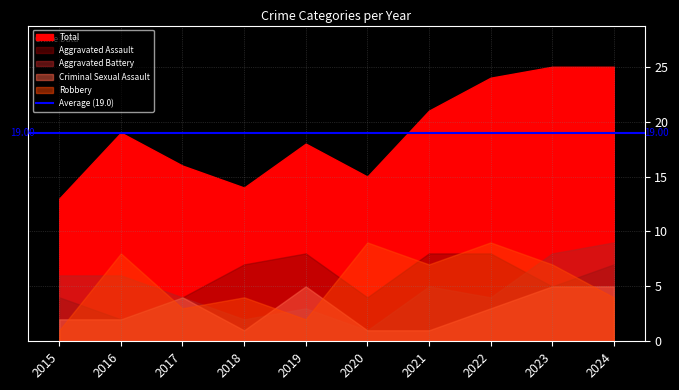

Reading left to right, list all the values displayed in this chart.

Aggravated Assault: 2015=4	2016=2	2017=4	2018=7	2019=8	2020=4	2021=8	2022=8	2023=5	2024=7
Aggravated Battery: 2015=6	2016=6	2017=4	2018=2	2019=3	2020=1	2021=5	2022=4	2023=8	2024=9
Criminal Sexual Assault: 2015=2	2016=2	2017=4	2018=1	2019=5	2020=1	2021=1	2022=3	2023=5	2024=5
Robbery: 2015=1	2016=8	2017=3	2018=4	2019=2	2020=9	2021=7	2022=9	2023=7	2024=4
Total: 2015=13	2016=19	2017=16	2018=14	2019=18	2020=15	2021=21	2022=24	2023=25	2024=25